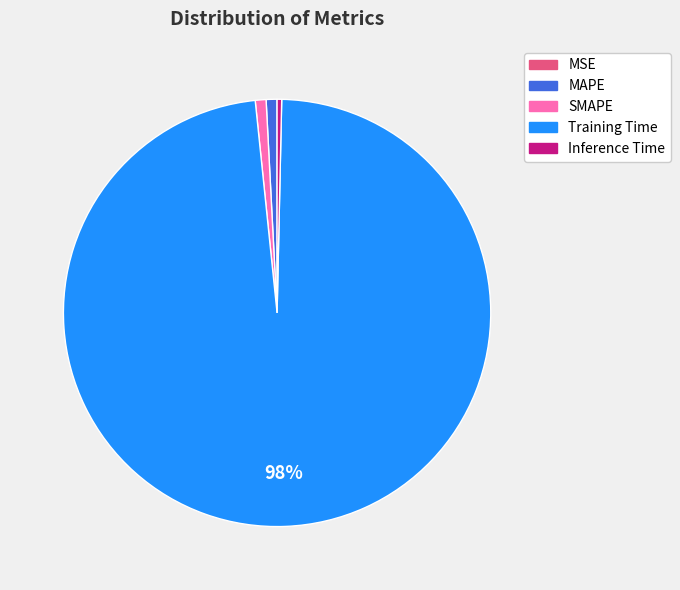

To the nearest percent, what is the average slice percentage?

20%